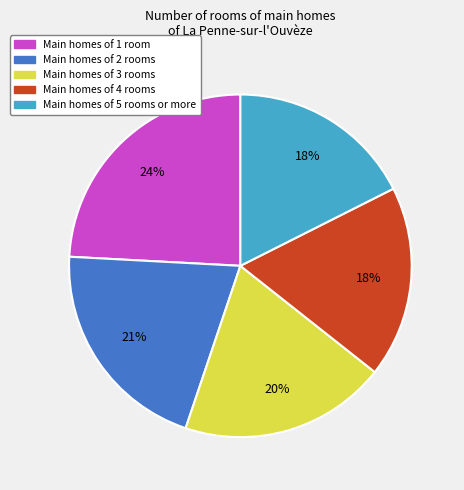

Is there any slice that represents more than half of the pie?

No